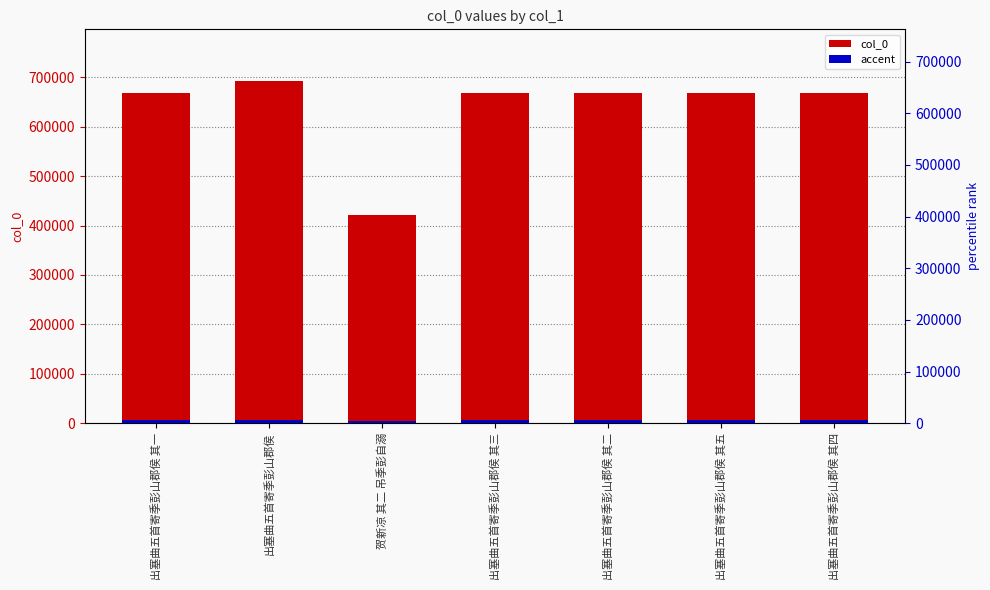

Reading left to right, list all the values displayed in this chart.

col_0: 669301.0	693225.0	421150.0	669303.0	669302.0	669305.0	669304.0
accent: 6693.0	6932.2	4211.5	6693.0	6693.0	6693.1	6693.0